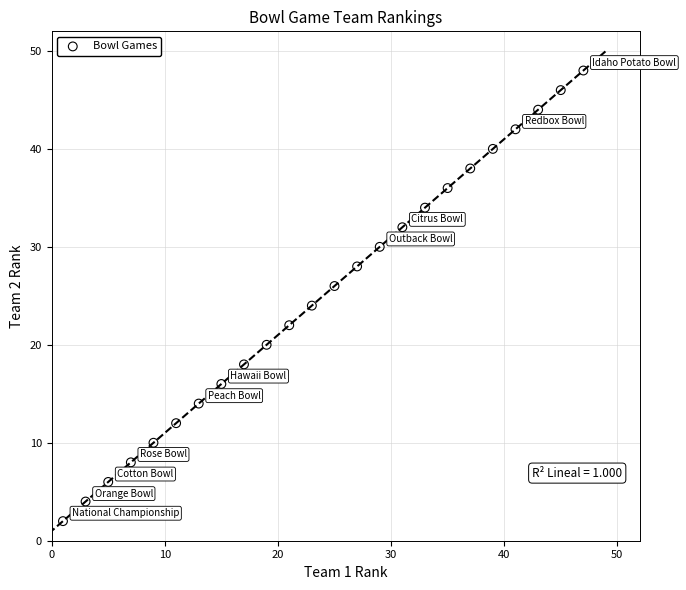

What is the range of Y values (max minus min)?

46